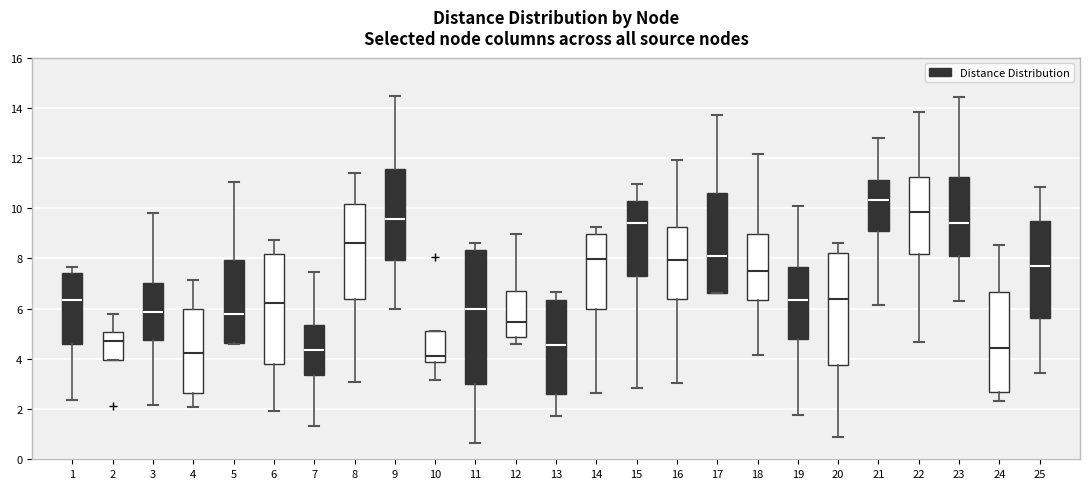

Reading left to right, transcribe this box plot: for each box, give where its median line is, the range the box spans, and where its two whiskers end, as read against the y-axis. The values are not printed on the chart, so give them approximately, as read against the axis.

1: median 6.4, box 4.6 to 7.4, whiskers 2.4 to 7.6
2: median 4.8, box 4.0 to 5.0, whiskers 4.0 to 5.8
3: median 5.8, box 4.8 to 7.0, whiskers 2.2 to 9.8
4: median 4.2, box 2.6 to 6.0, whiskers 2.0 to 7.2
5: median 5.8, box 4.6 to 8.0, whiskers 4.6 to 11.0
6: median 6.2, box 3.8 to 8.2, whiskers 2.0 to 8.8
7: median 4.4, box 3.4 to 5.4, whiskers 1.4 to 7.4
8: median 8.6, box 6.4 to 10.2, whiskers 3.0 to 11.4
9: median 9.6, box 8.0 to 11.6, whiskers 6.0 to 14.4
10: median 4.2, box 3.8 to 5.2, whiskers 3.2 to 5.2
11: median 6.0, box 3.0 to 8.4, whiskers 0.6 to 8.6
12: median 5.4, box 4.8 to 6.6, whiskers 4.6 to 9.0
13: median 4.6, box 2.6 to 6.4, whiskers 1.8 to 6.6
14: median 8.0, box 6.0 to 9.0, whiskers 2.6 to 9.2
15: median 9.4, box 7.2 to 10.2, whiskers 2.8 to 11.0
16: median 8.0, box 6.4 to 9.2, whiskers 3.0 to 12.0
17: median 8.0, box 6.6 to 10.6, whiskers 6.6 to 13.8
18: median 7.4, box 6.4 to 9.0, whiskers 4.2 to 12.2
19: median 6.4, box 4.8 to 7.6, whiskers 1.8 to 10.0
20: median 6.4, box 3.8 to 8.2, whiskers 0.8 to 8.6
21: median 10.4, box 9.2 to 11.2, whiskers 6.2 to 12.8
22: median 9.8, box 8.2 to 11.2, whiskers 4.6 to 13.8
23: median 9.4, box 8.0 to 11.2, whiskers 6.2 to 14.4
24: median 4.4, box 2.6 to 6.6, whiskers 2.4 to 8.6
25: median 7.6, box 5.6 to 9.4, whiskers 3.4 to 10.8